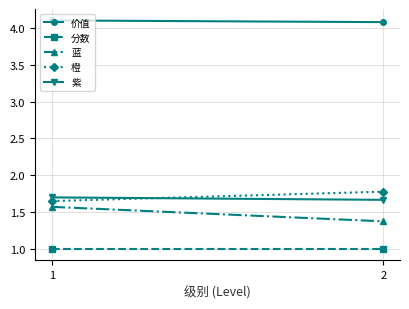

Rank the categories by 价值 value from lowest to highest.

2, 1